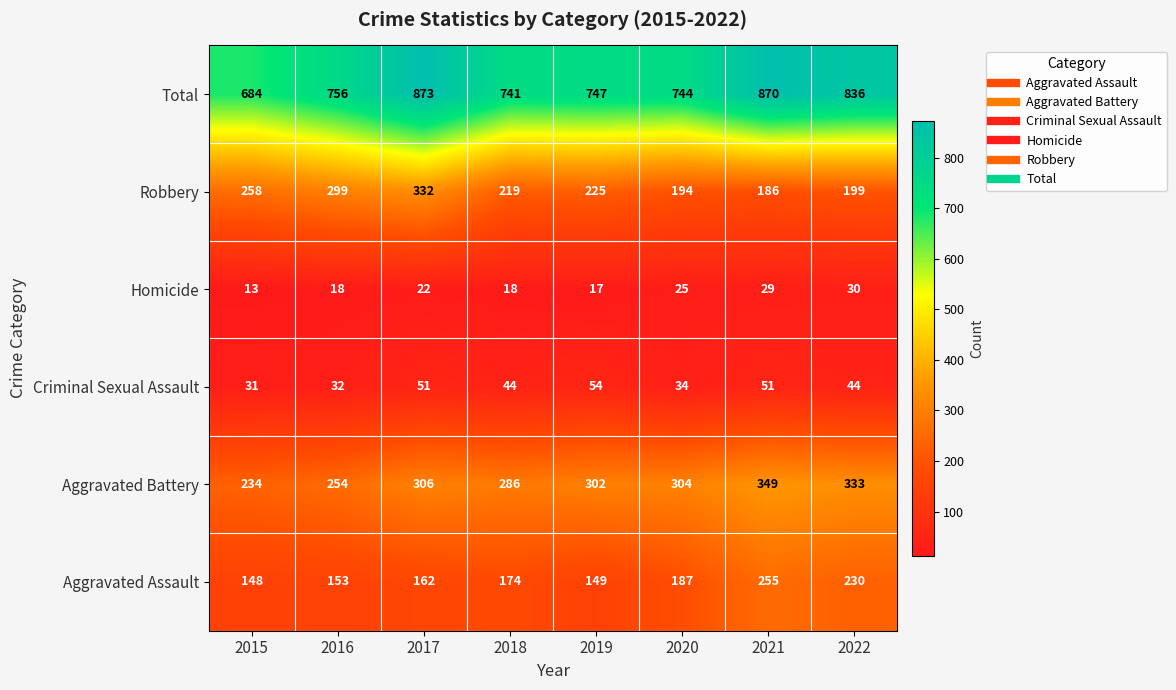

What is the difference between the highest and lowest values at 2021?

841